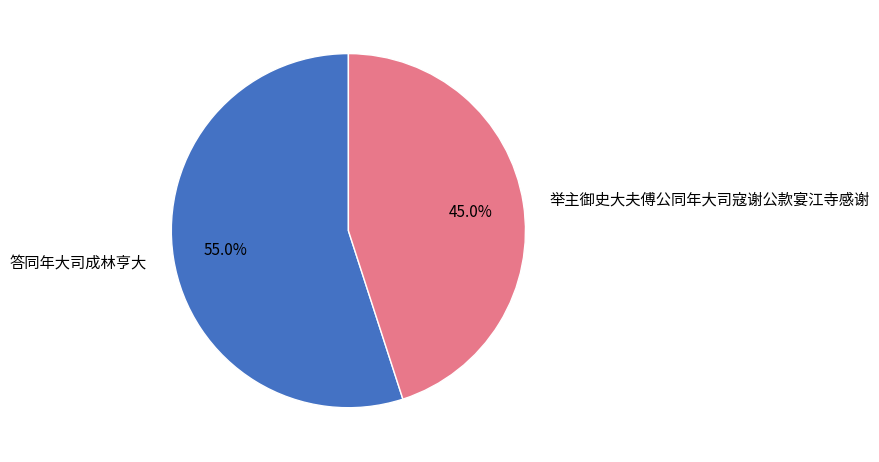

The 答同年大司成林亨大 slice represents 55% of the pie. True or false?

True